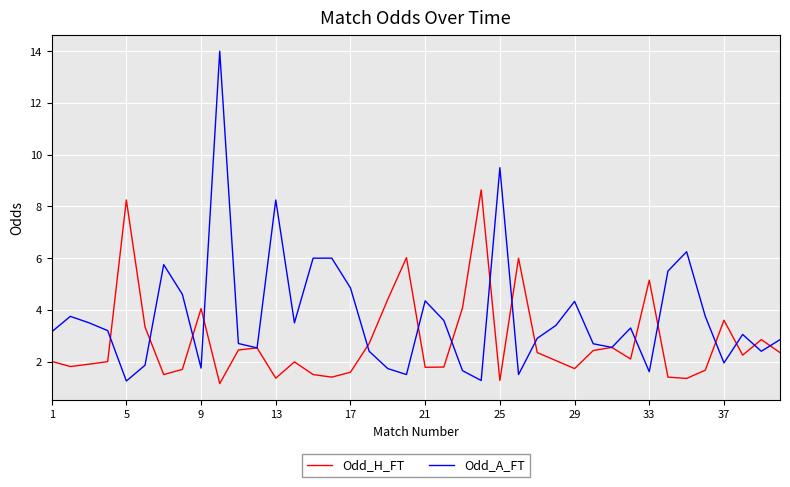

Which series has the largest range (max minus min)?

Odd_A_FT